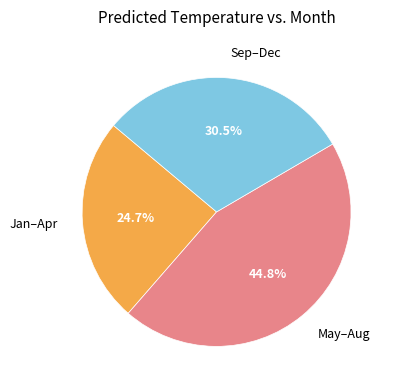

How many slices are in this pie chart?

3